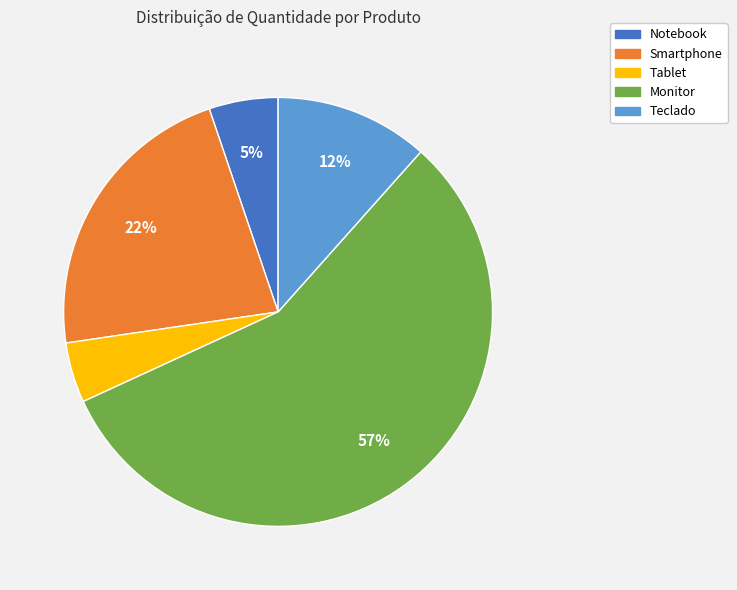

How many segments does this pie chart have?

5